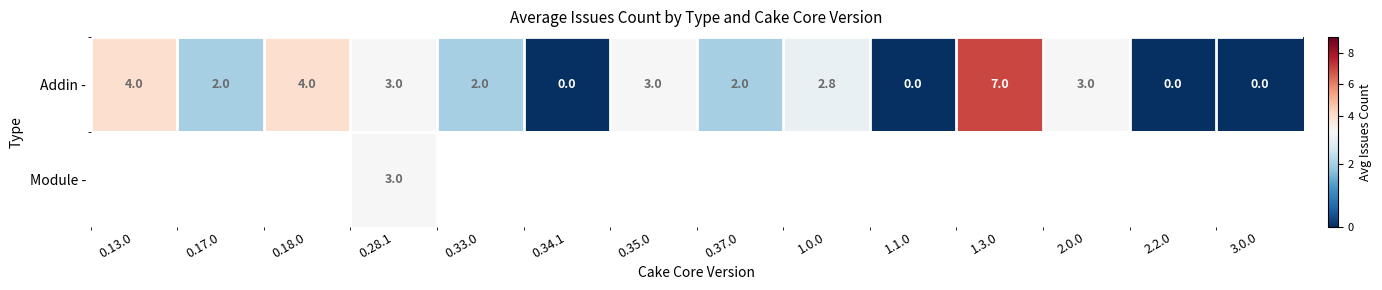

Which series has the largest total across all categories?

row_0